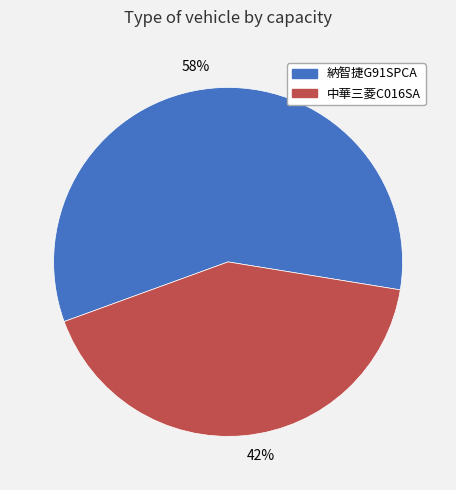

Which slice is the smallest?

42%